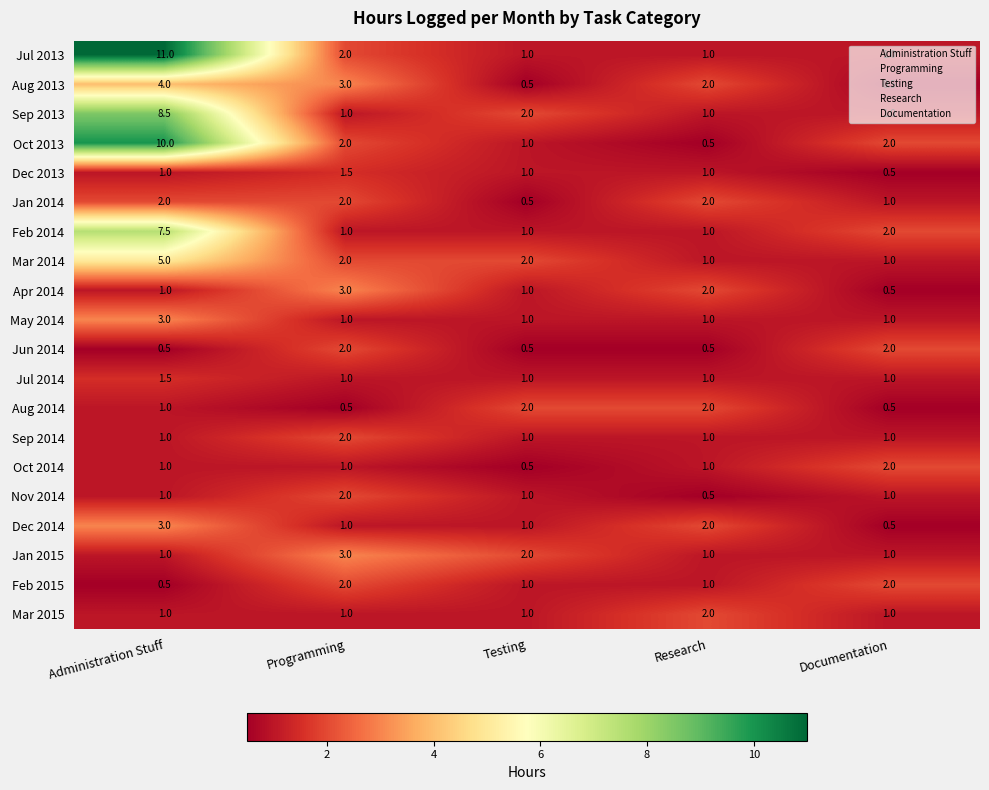

Which series has the largest total across all categories?

Jul 2013